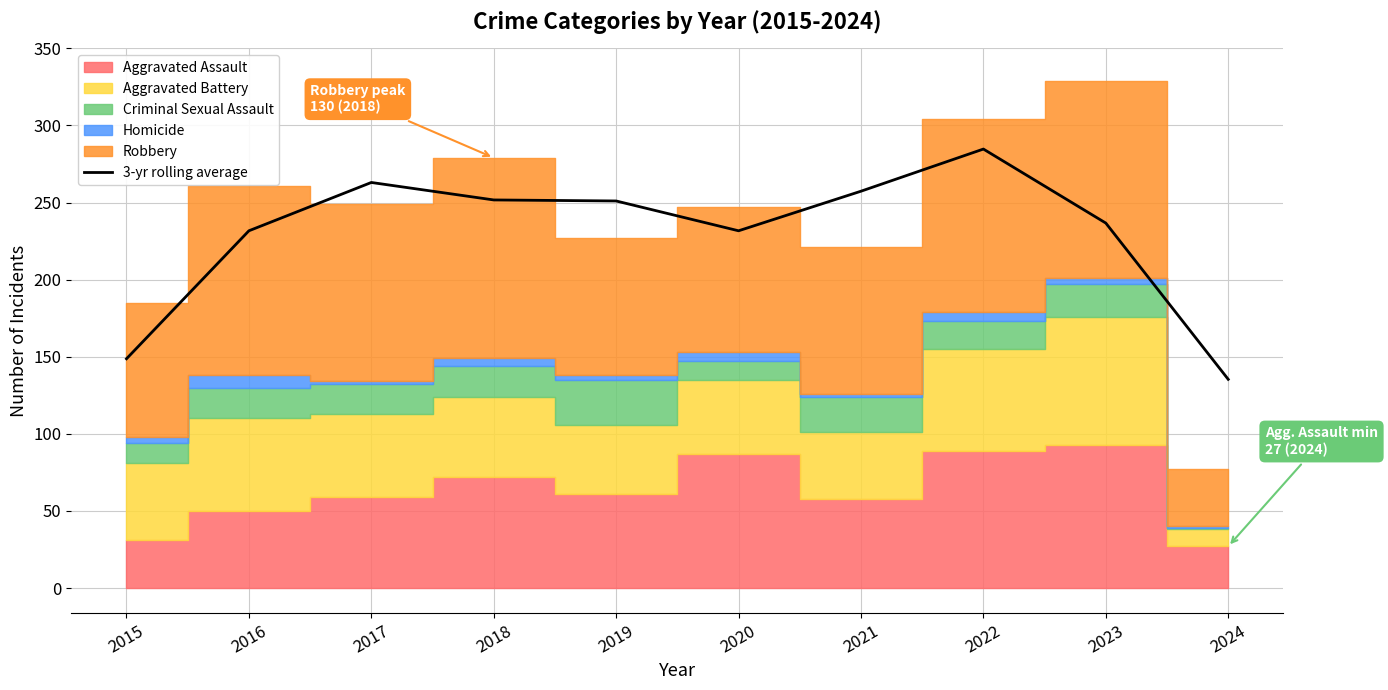

Read the value at 2018.

251.7